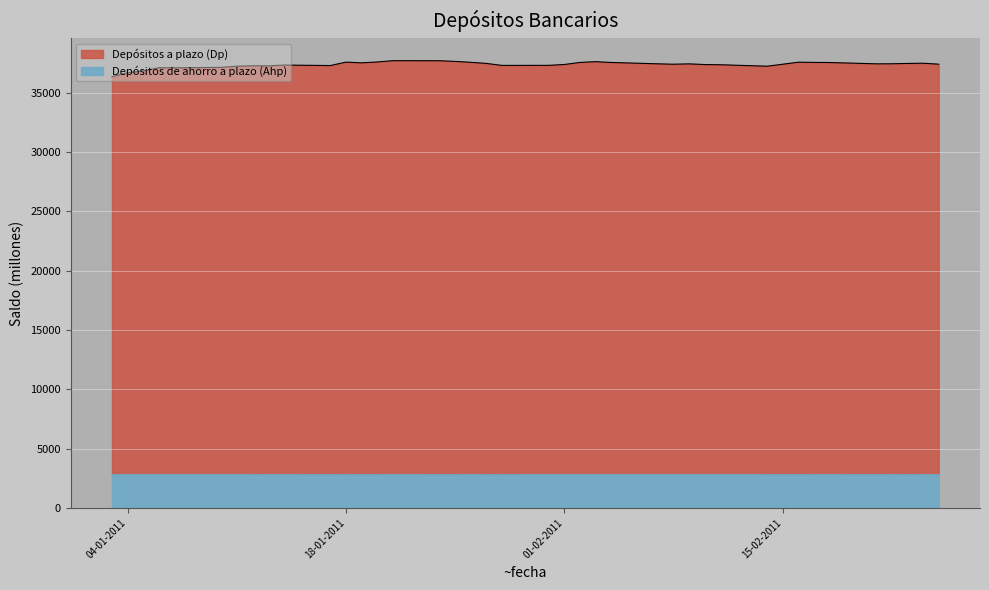

What is the change in value from 25-01-2011 to 15-02-2011?

-239